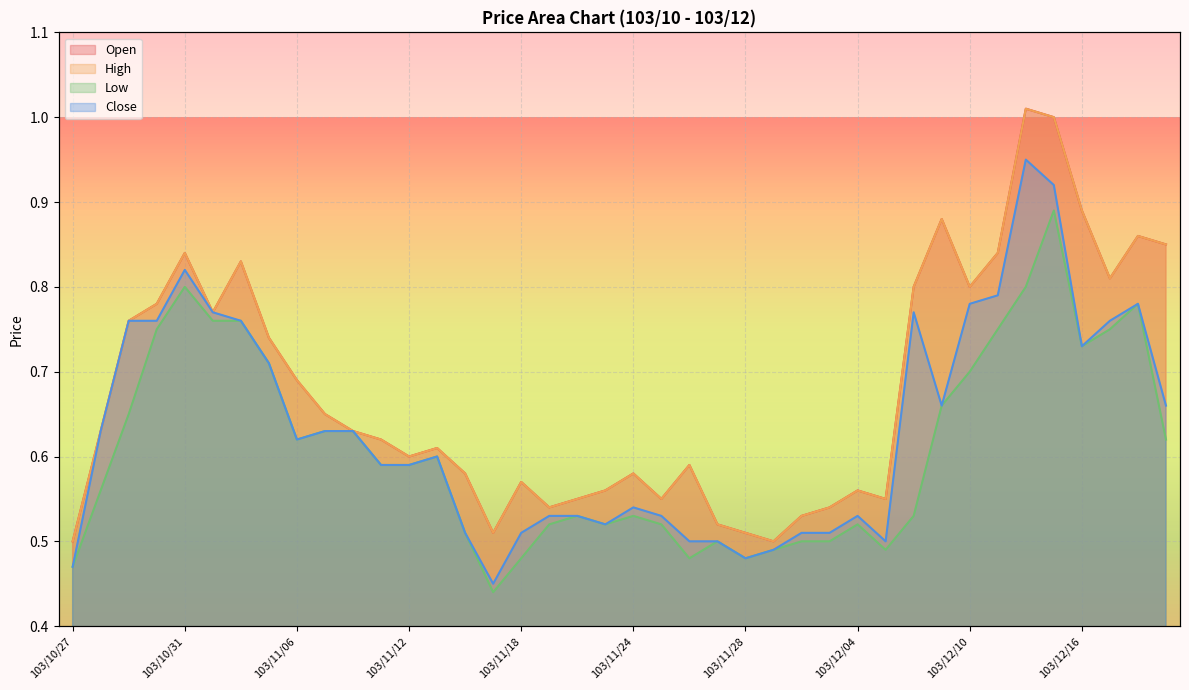

At which label is Low closest to 0?

103/11/17